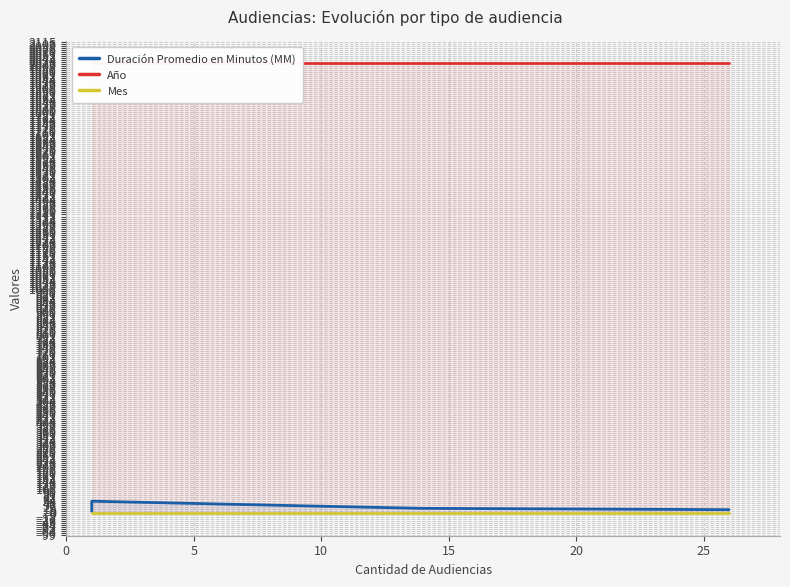

What is the value of the Año point at the 2nd from the left?

2019